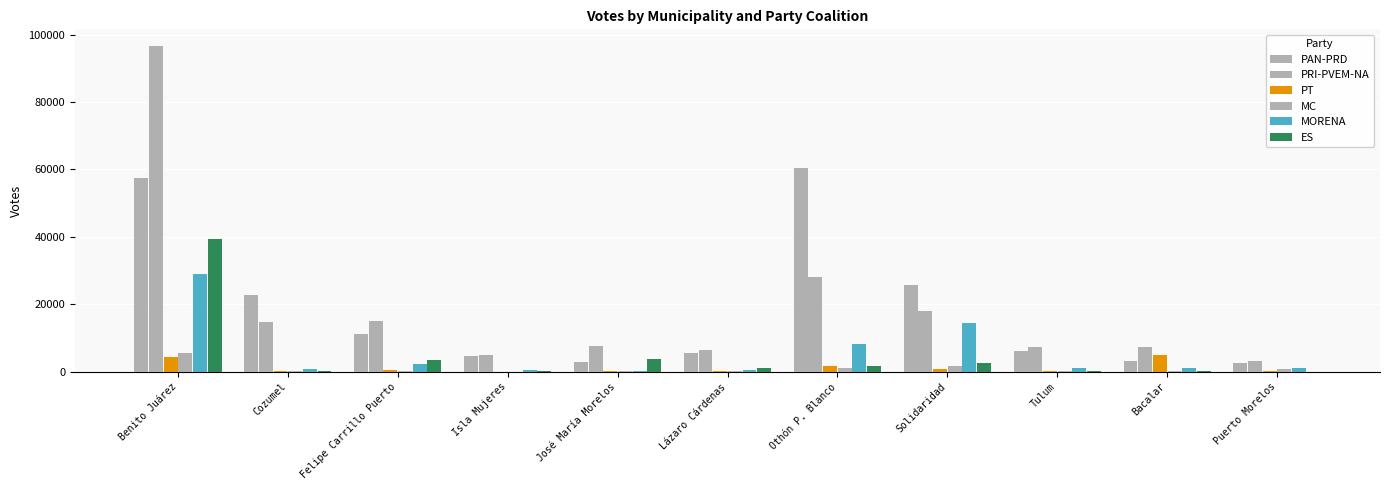

Count the number of data series in this chart.

6